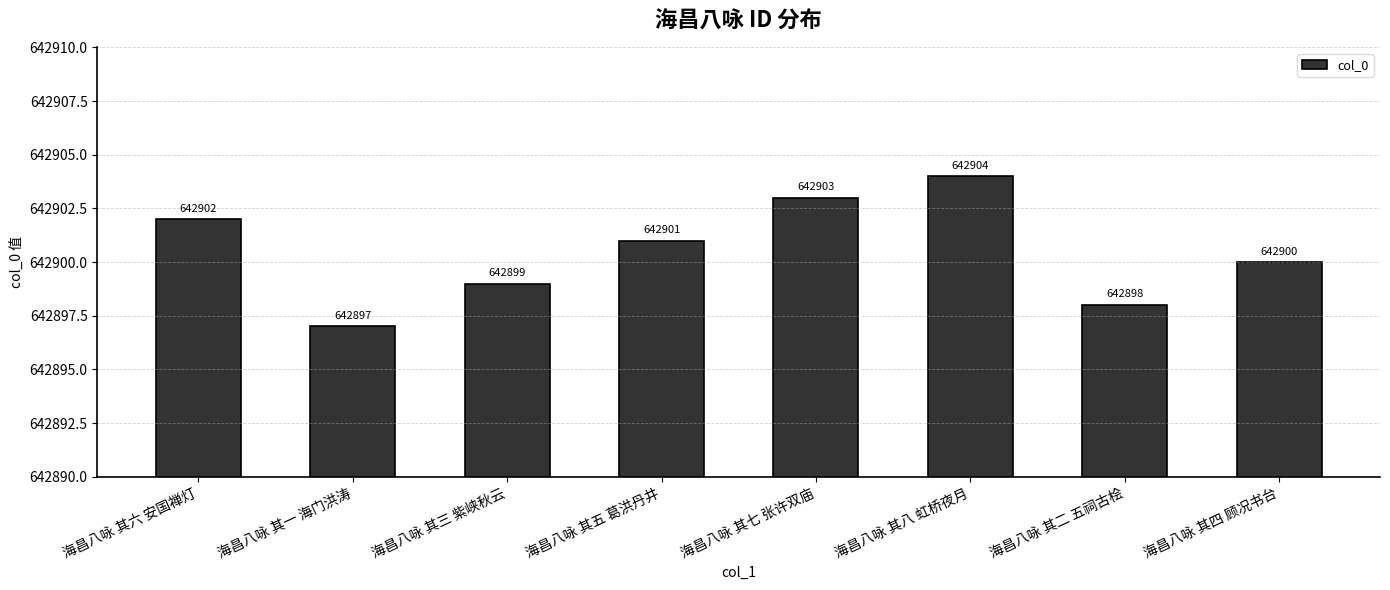

Rank the categories by value from lowest to highest.

海昌八咏 其一 海门洪涛, 海昌八咏 其二 五祠古桧, 海昌八咏 其三 紫峡秋云, 海昌八咏 其四 顾况书台, 海昌八咏 其五 葛洪丹井, 海昌八咏 其六 安国禅灯, 海昌八咏 其七 张许双庙, 海昌八咏 其八 虹桥夜月